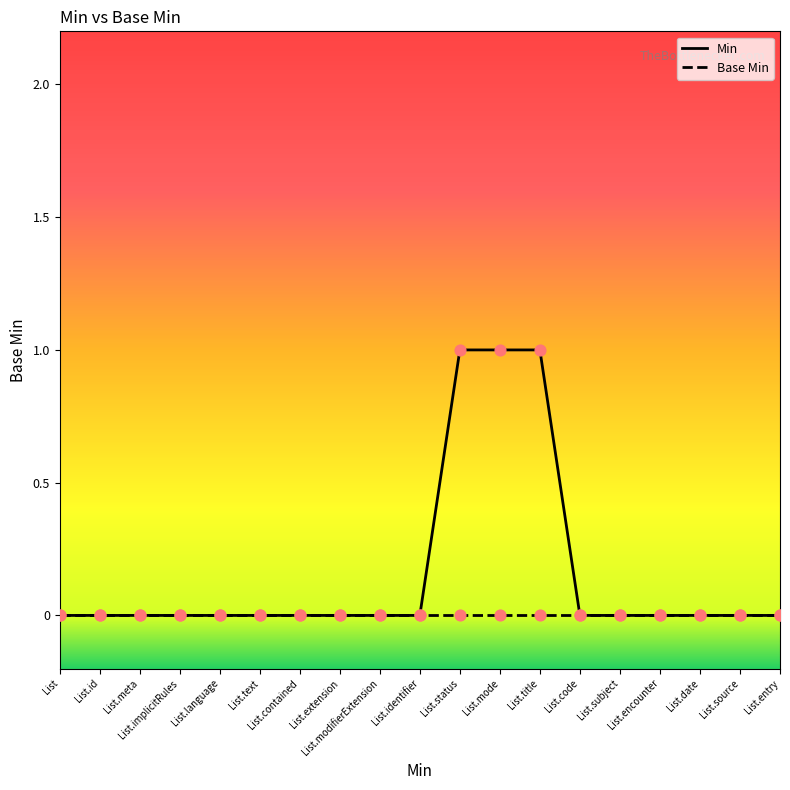

Which series has the largest total across all categories?

Min